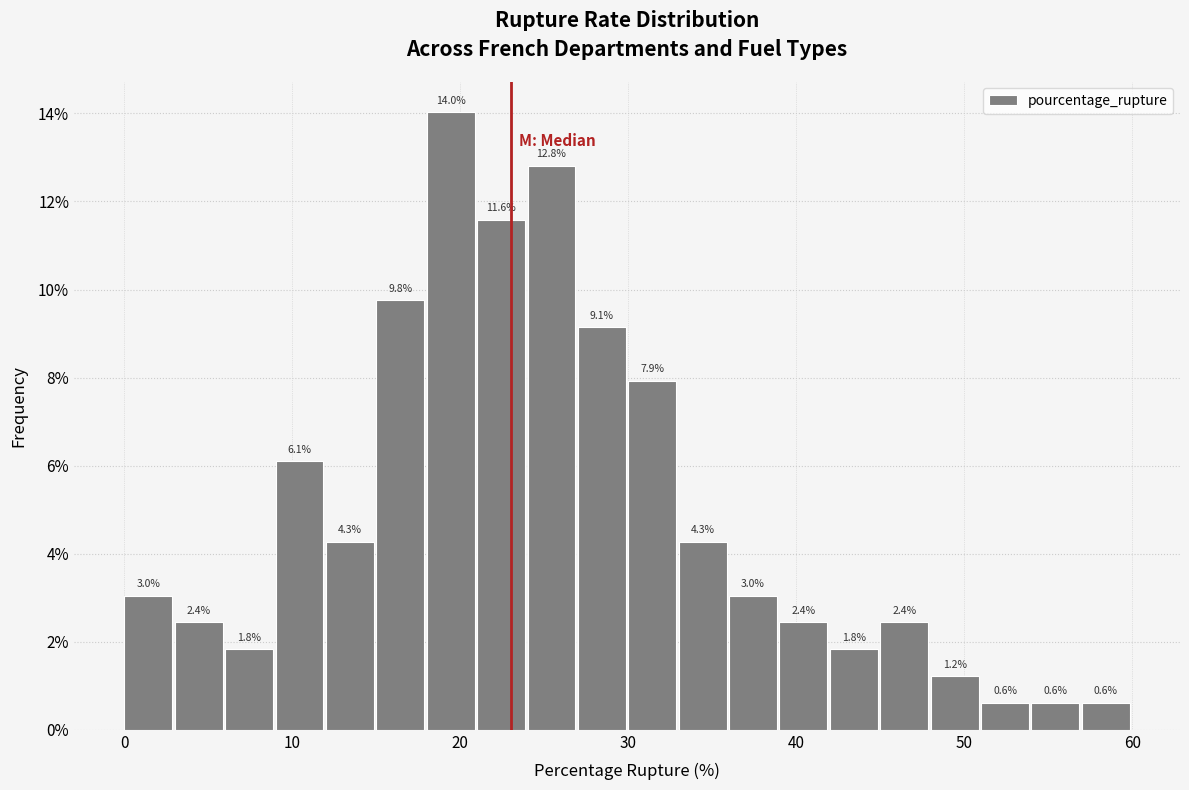

Around what value on the x-axis is the tallest bar? Give the approximate position of its centre, as read against the axis.

19